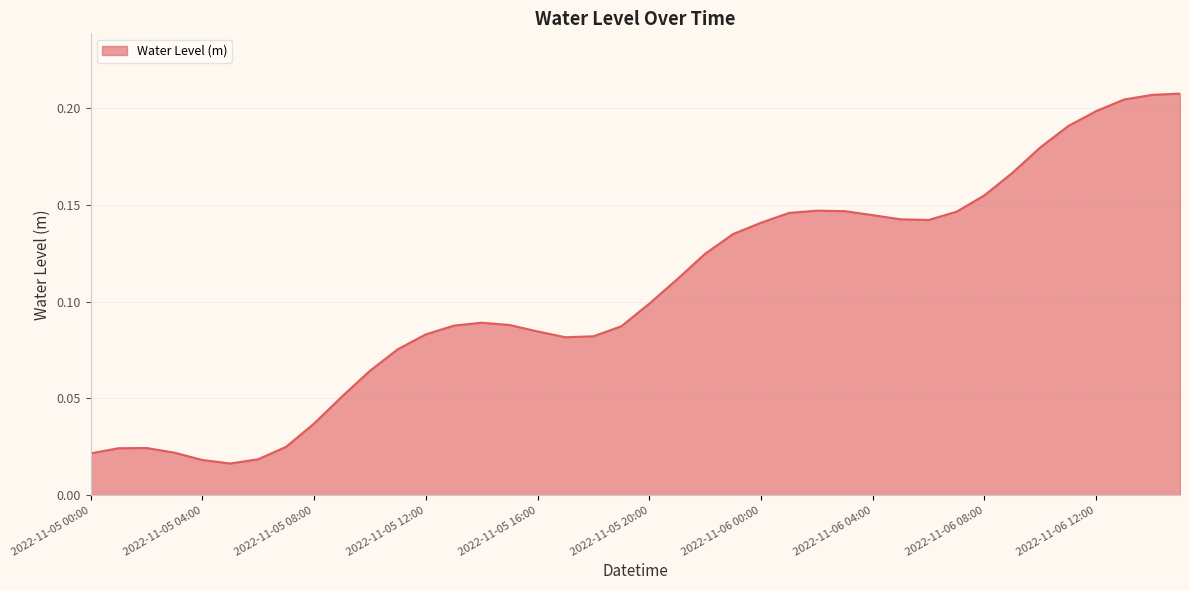

Which label corresponds to the smallest value in the chart?

2022-11-05 05:00